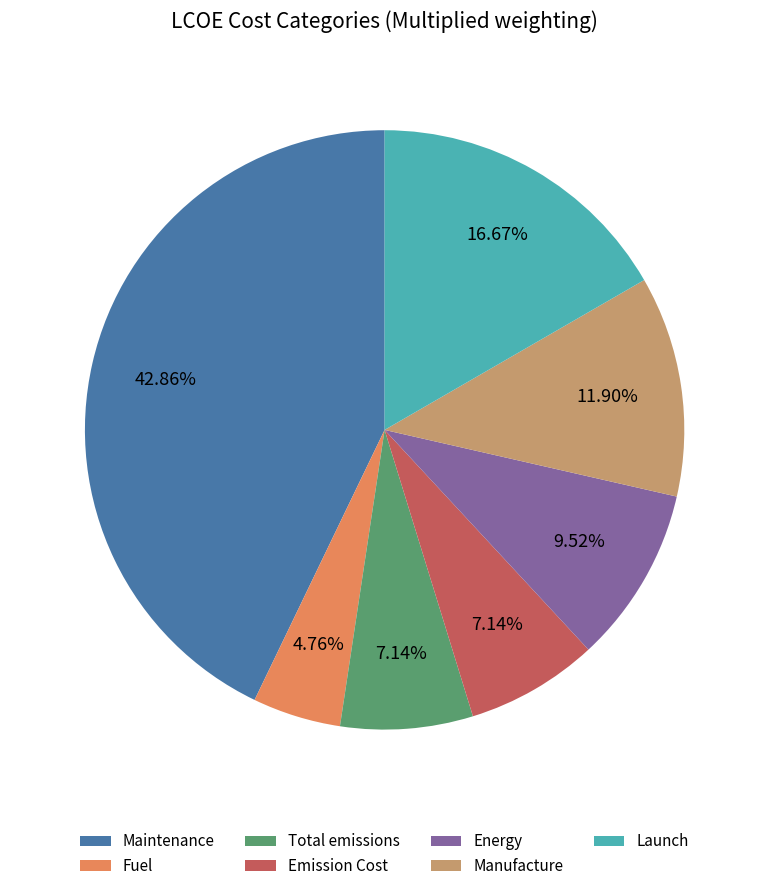

What is the largest slice in the pie chart?

Maintenance